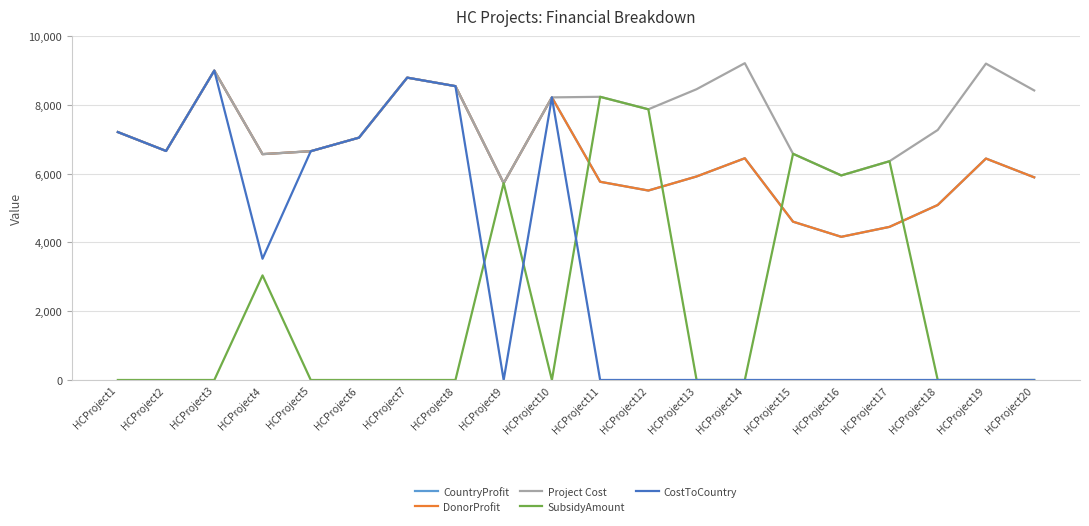

What is the total value across all series at HCProject1?

28820.0